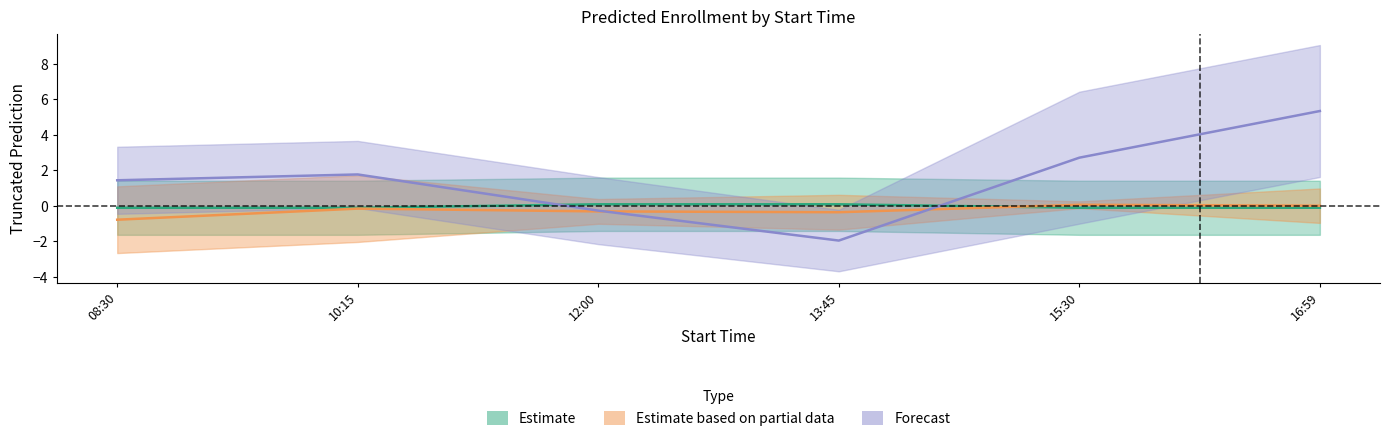

True or false: Partial_mean and Forecast_mean cross at least once.

True